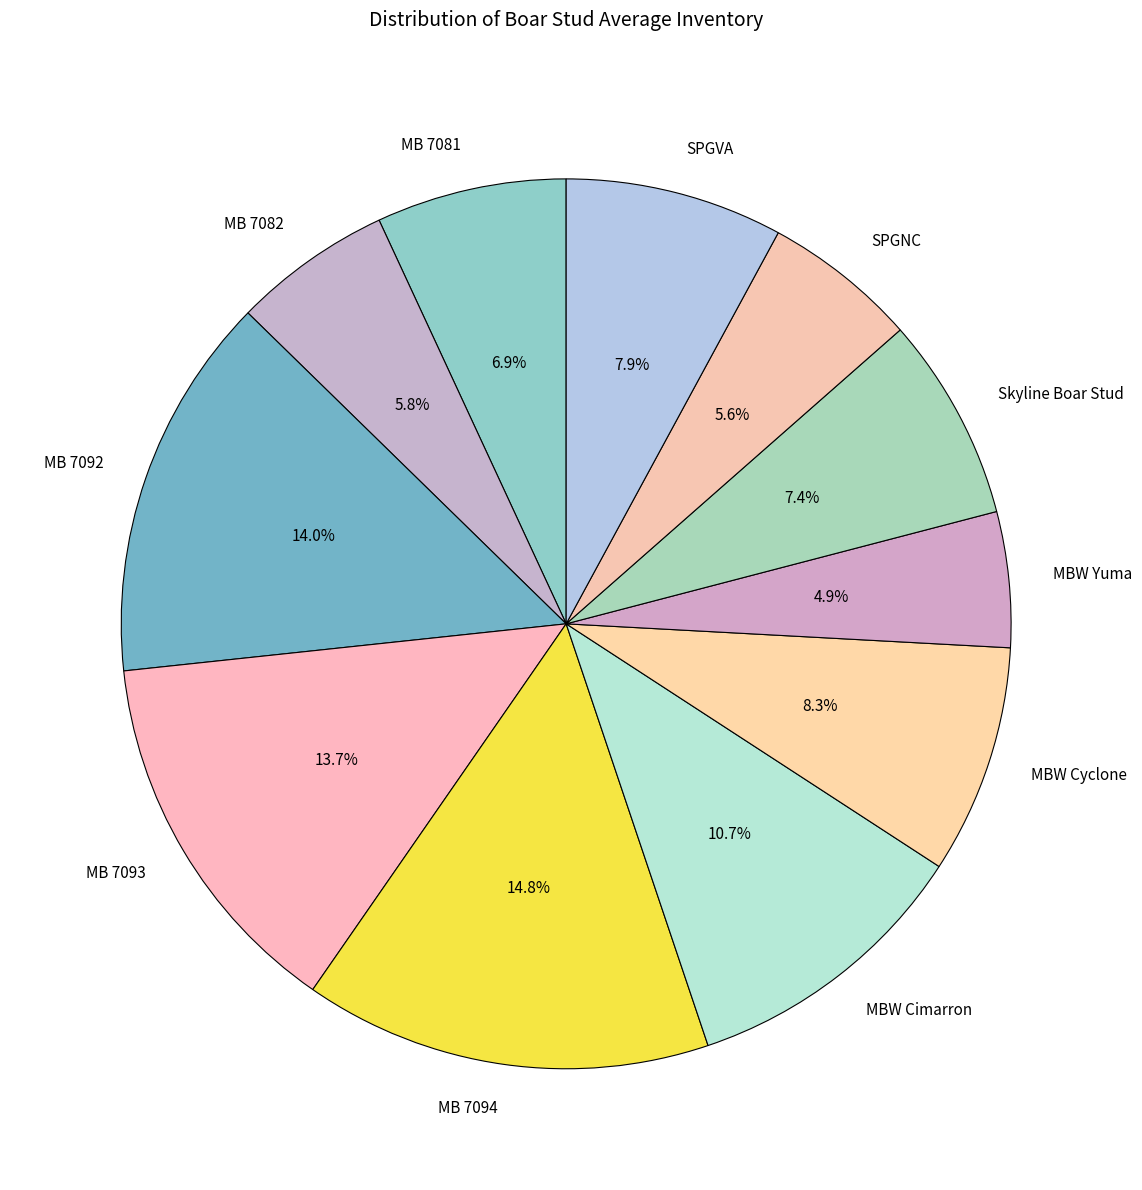

To the nearest percent, what portion does MB 7094 represent?

15%